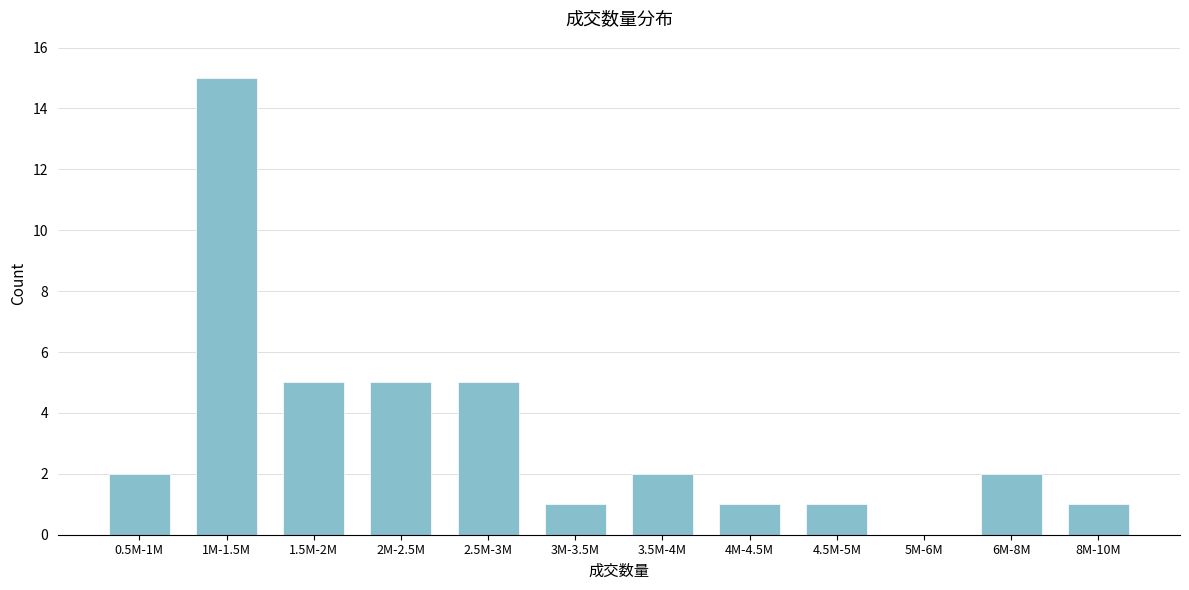

Reading left to right, what are all the values shown in this chart?

0.5M-1M=2	1M-1.5M=15	1.5M-2M=5	2M-2.5M=5	2.5M-3M=5	3M-3.5M=1	3.5M-4M=2	4M-4.5M=1	4.5M-5M=1	5M-6M=0	6M-8M=2	8M-10M=1